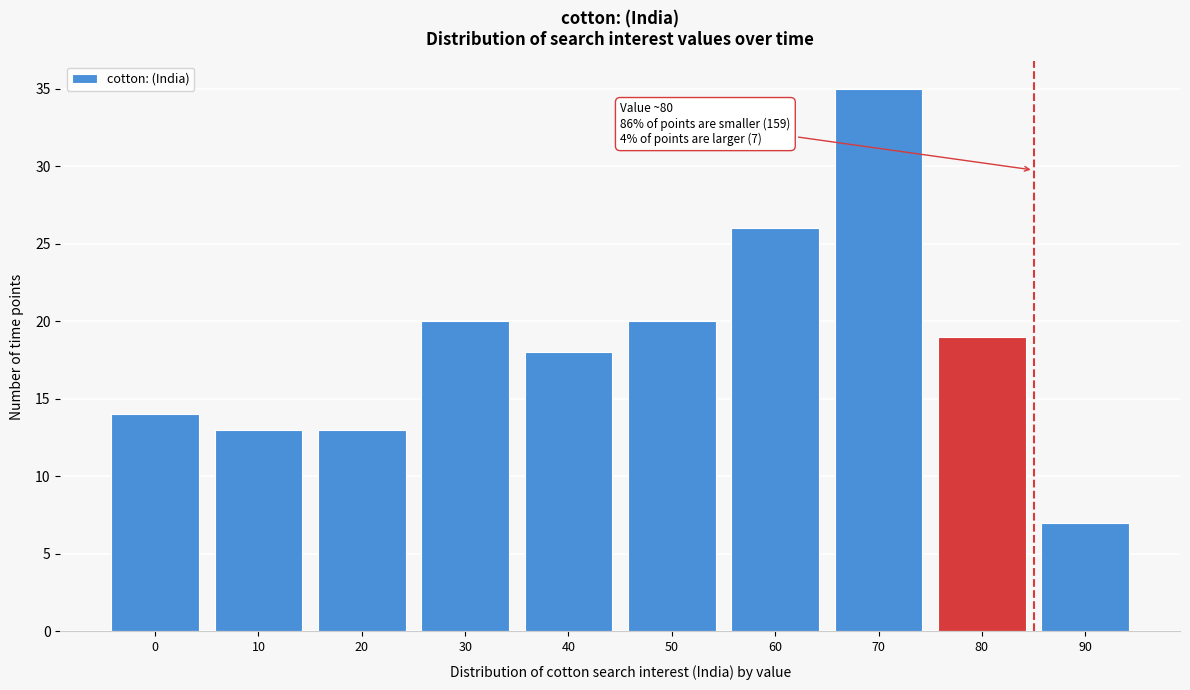

Reading left to right, what are all the values shown in this chart?

14	13	13	20	18	20	26	35	19	7